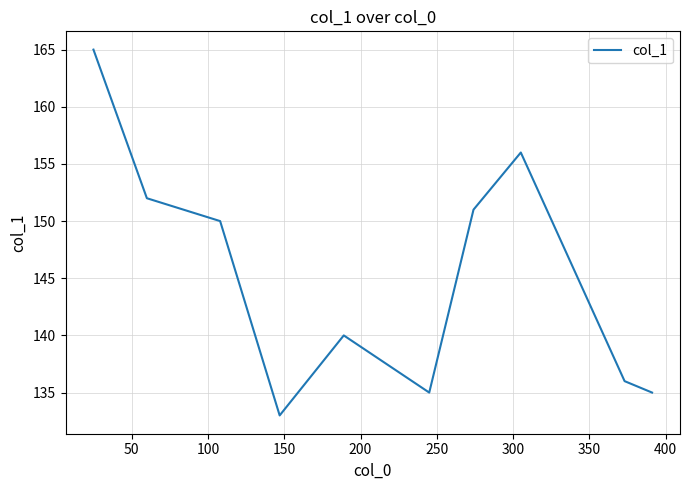

What is the difference between the maximum and minimum values?

32